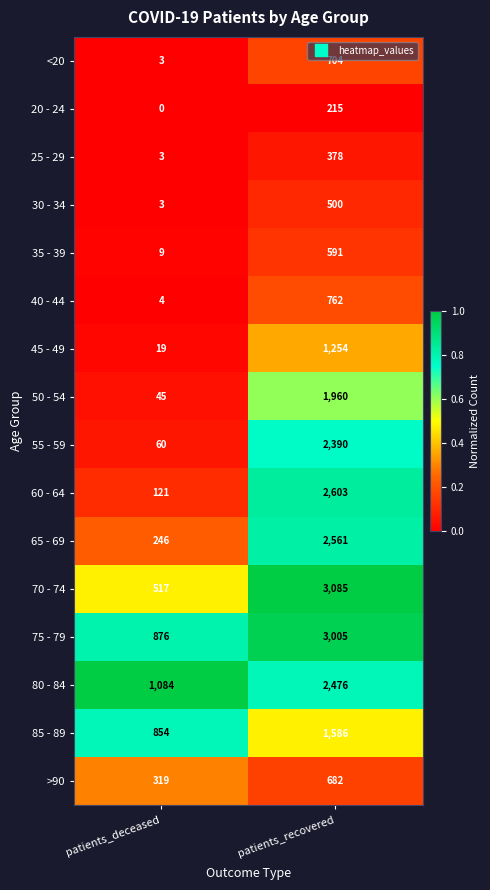

What is the difference between the highest and lowest values at patients_deceased?

1084